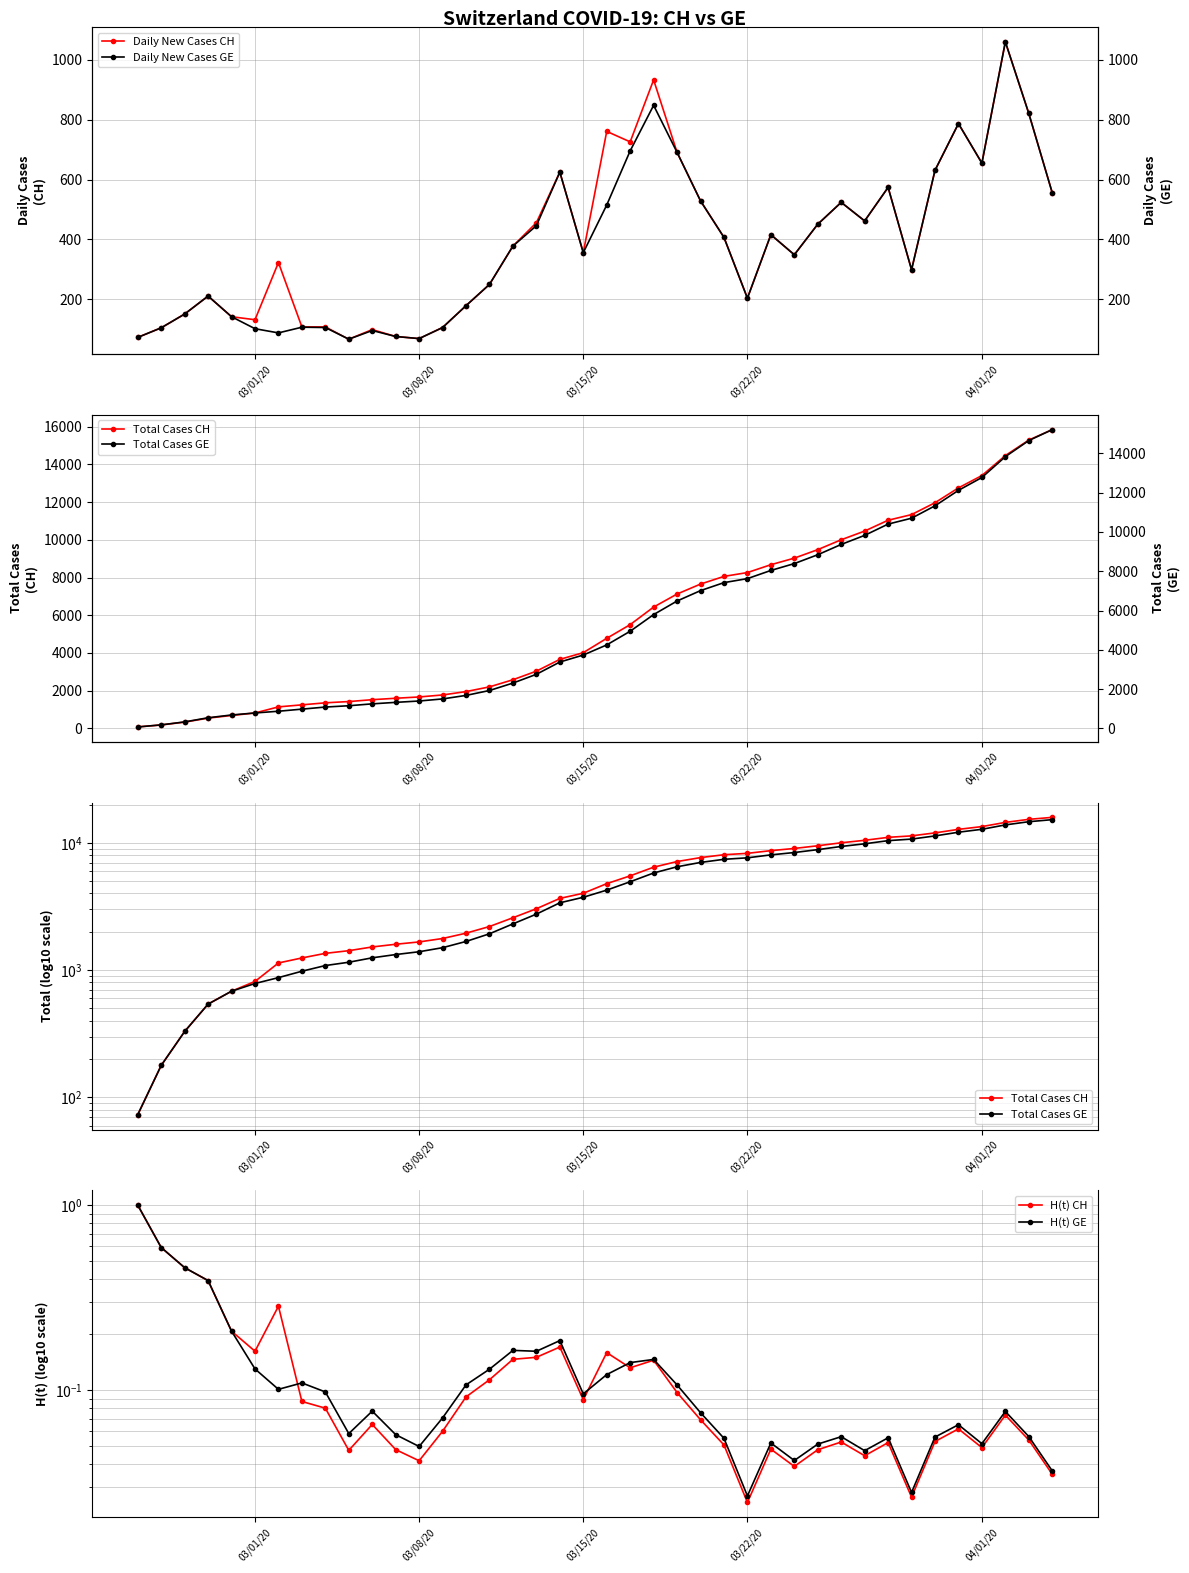

True or false: H(t) GE and Total Cases GE intersect in this chart.

False